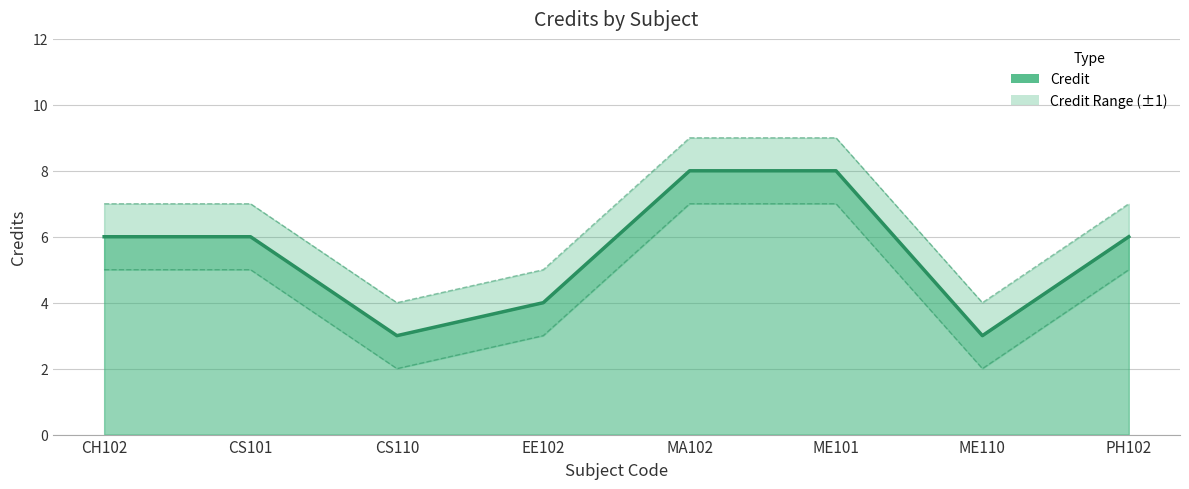

Which series has the widest spread of values?

Credit